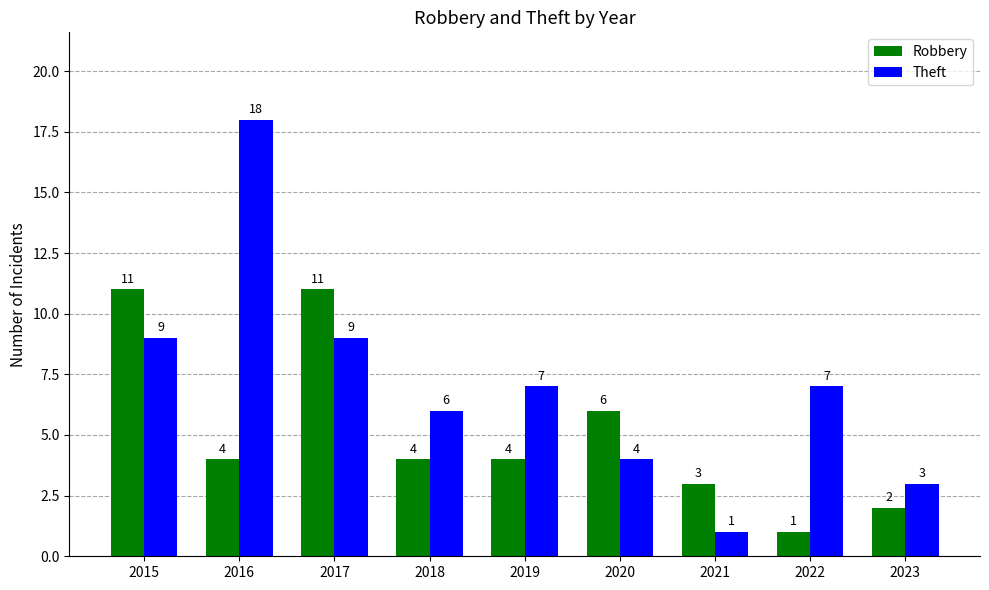

Between 2015 and 2019, which series saw the biggest shift?

Robbery